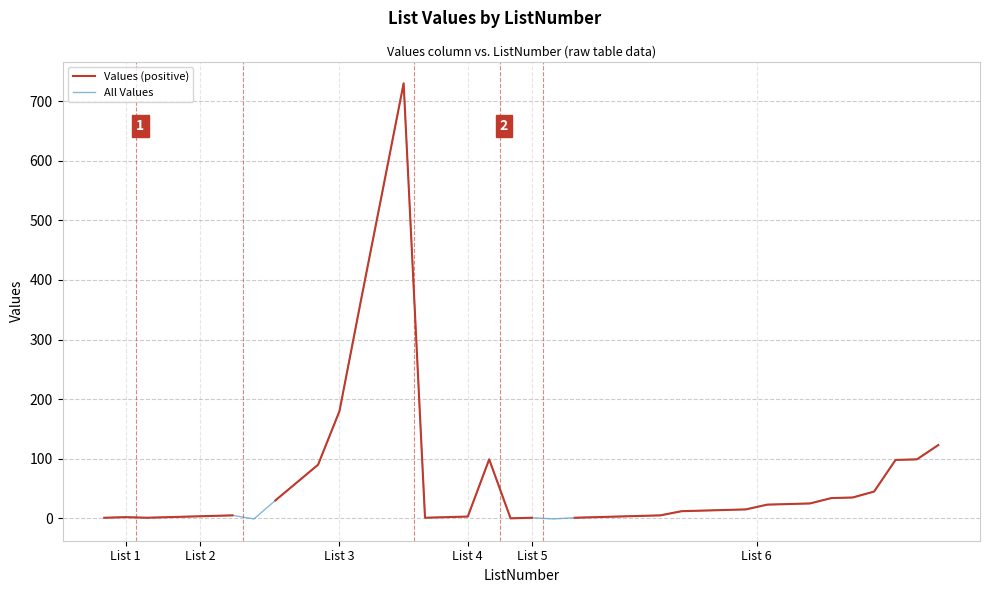

What is the maximum value for All Values?

730